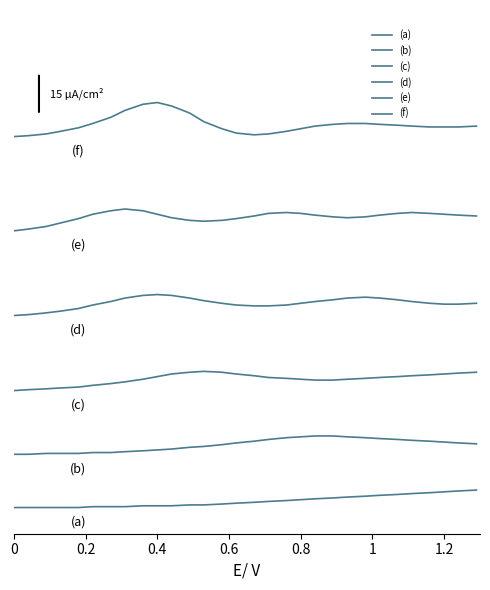

At which category does (d) reach its first local peak?

0.4